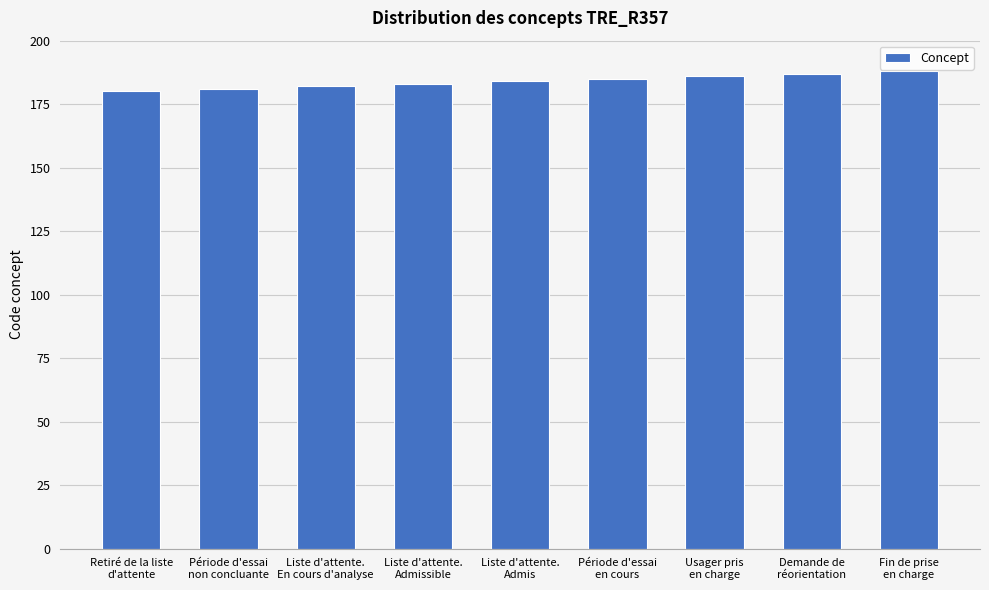

What is the sum of all values?

1656